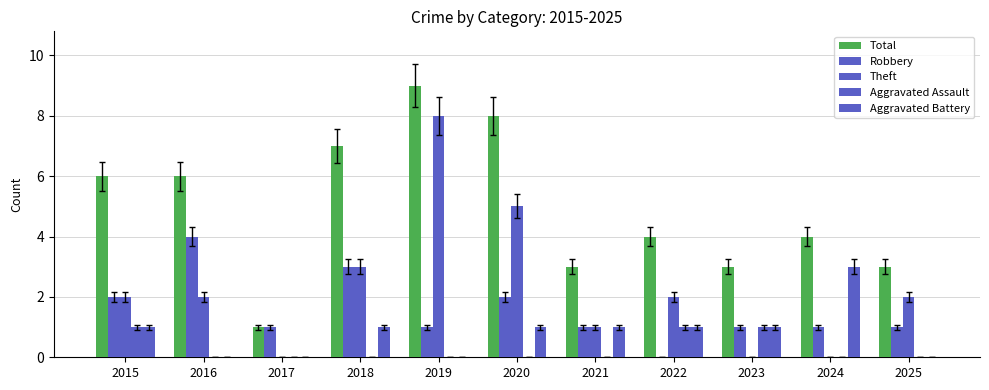

Which series has the widest spread of values?

Total